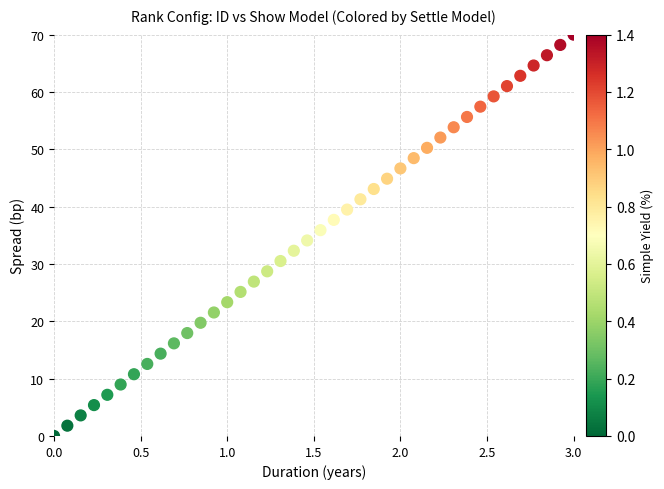

What is the range of Y values (max minus min)?

70.0